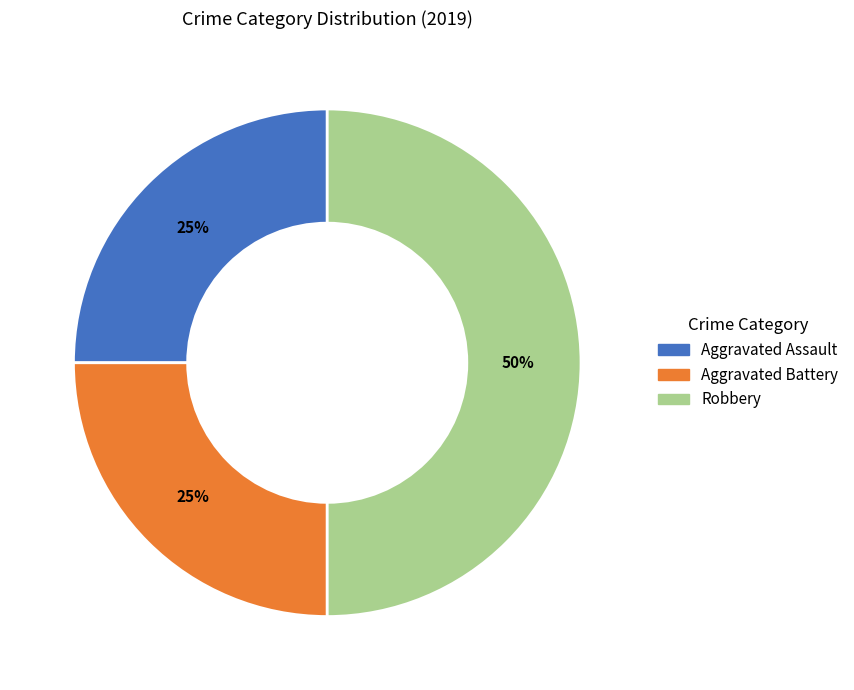

What is the largest slice in the pie chart?

Robbery